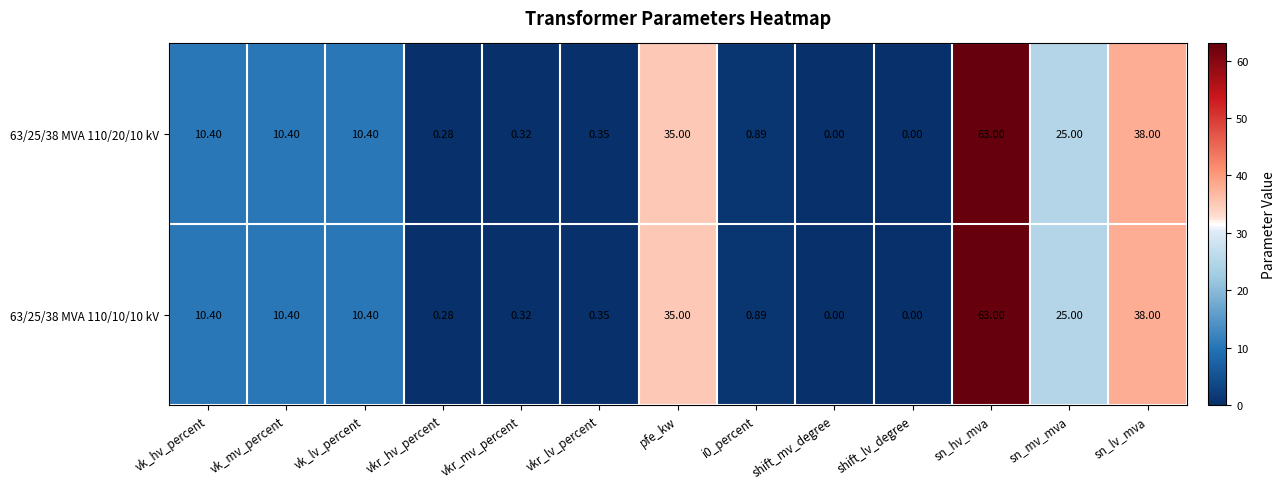

Is the value of 63/25/38 MVA 110/10/10 kV at vk_mv_percent greater than the value of 63/25/38 MVA 110/20/10 kV at sn_mv_mva?

No